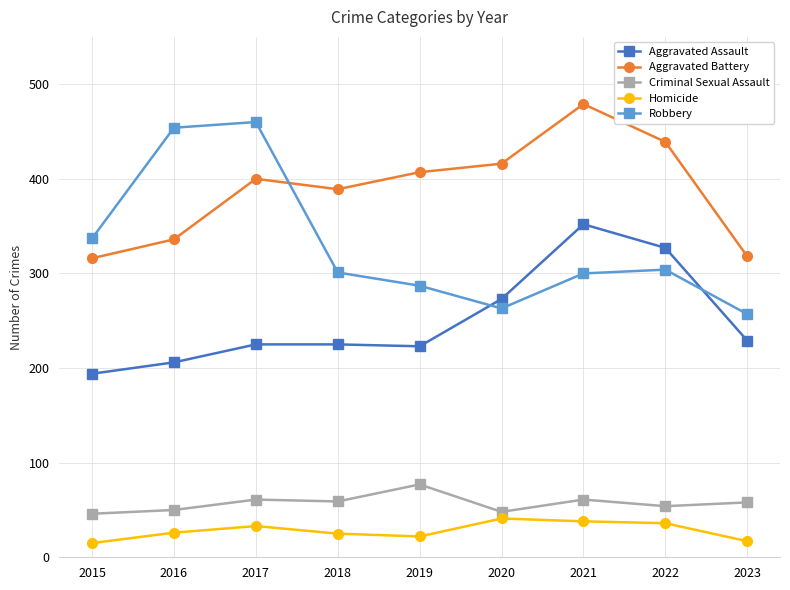

What is the total value across all series at 2018?

999